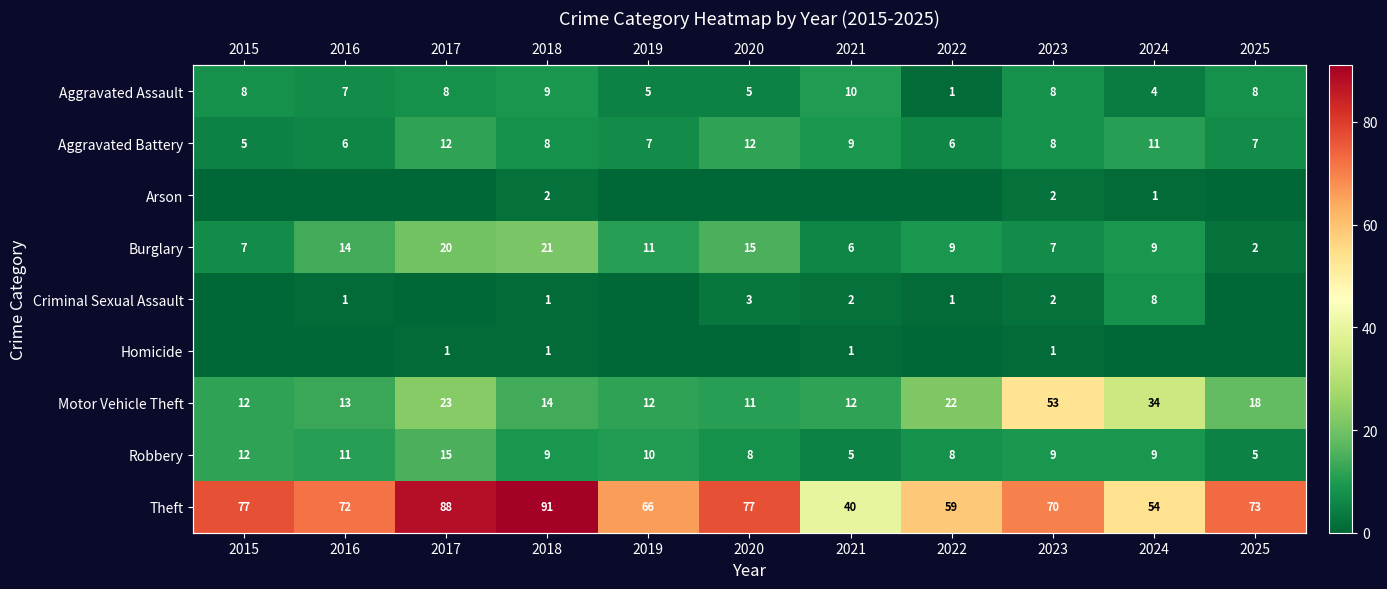

At which label does Theft reach its minimum?

2021